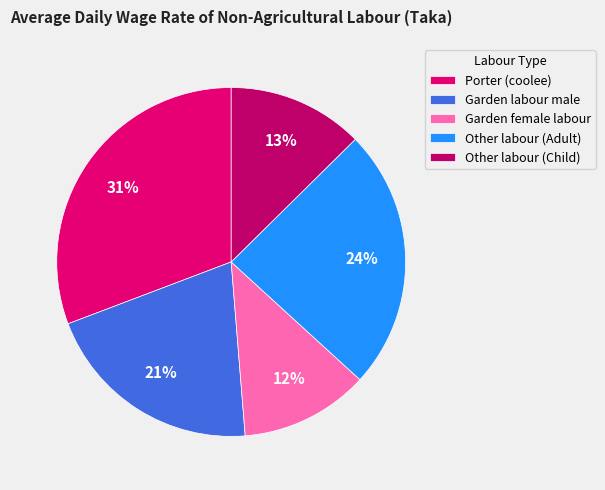

Which slice is the largest?

Porter (coolee)